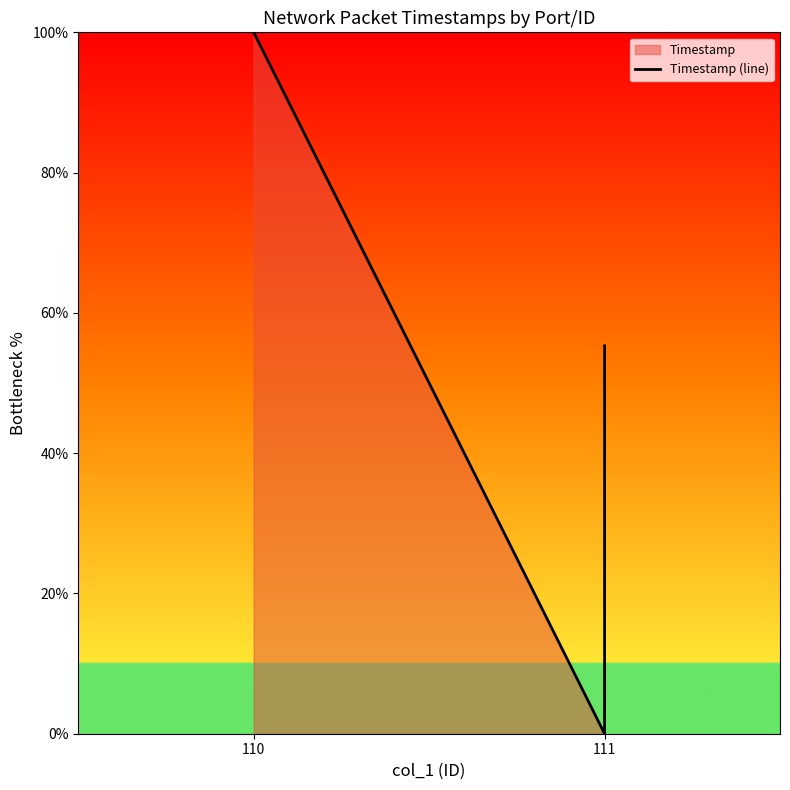

What is the label of the 2nd point from the right?

111